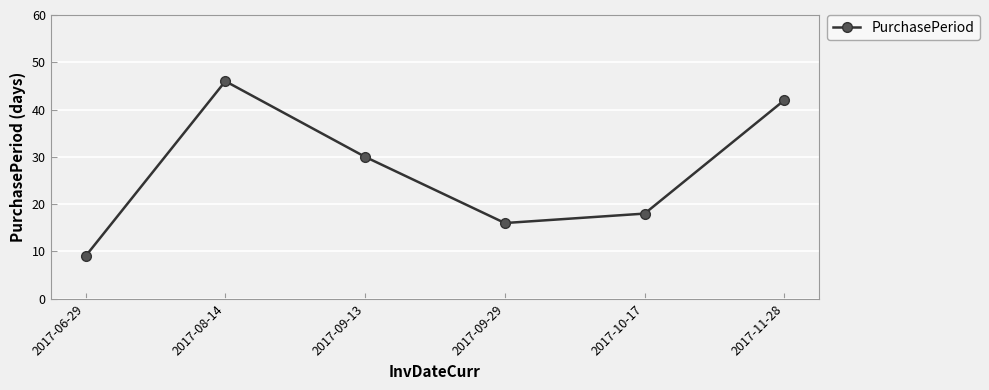

What is the change in value from 2017-09-13 to 2017-11-28?

+12